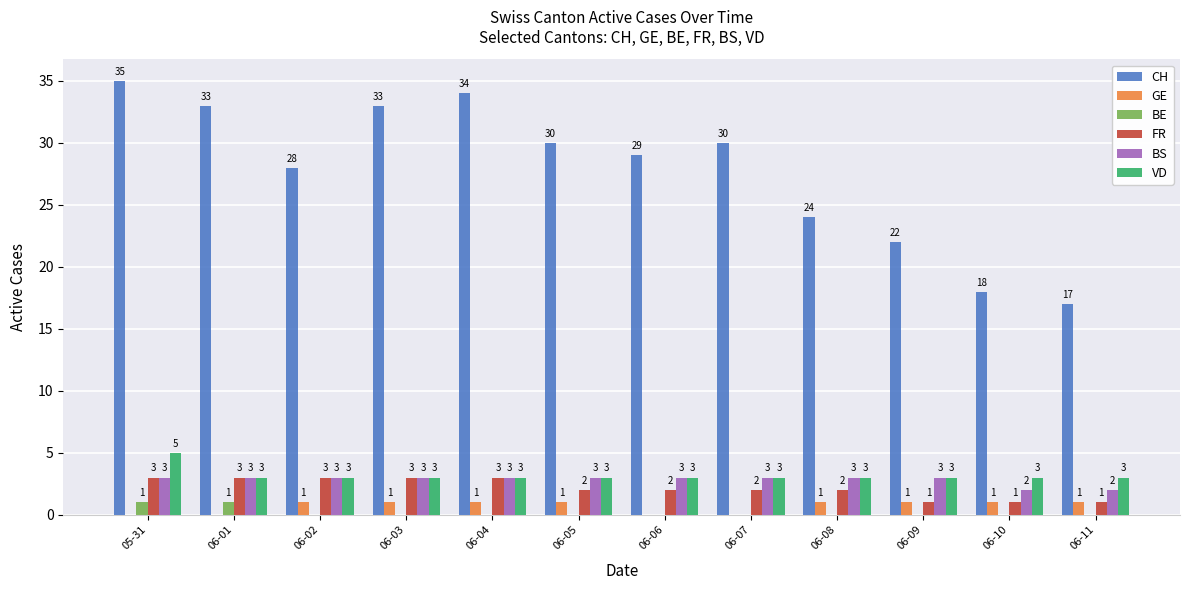

Between 06-02 and 06-11, which series saw the biggest shift?

CH